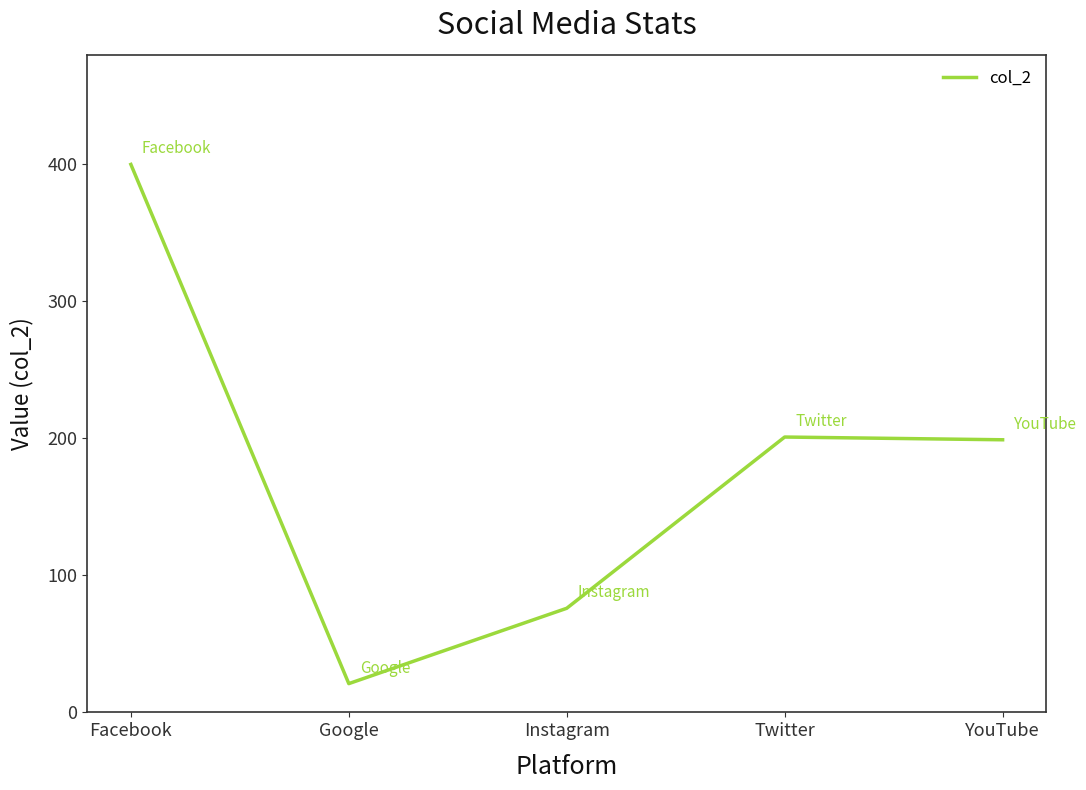

How many interior local valleys (lower than both neighbors) does the data have?

1